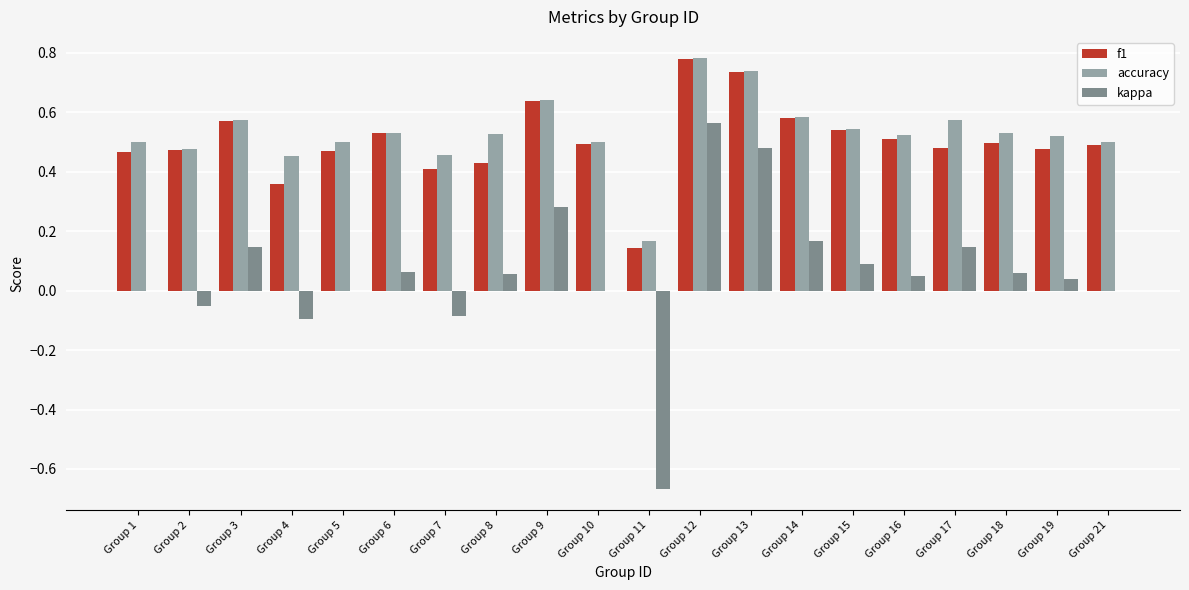

What are all the series names shown in the legend?

f1, accuracy, kappa